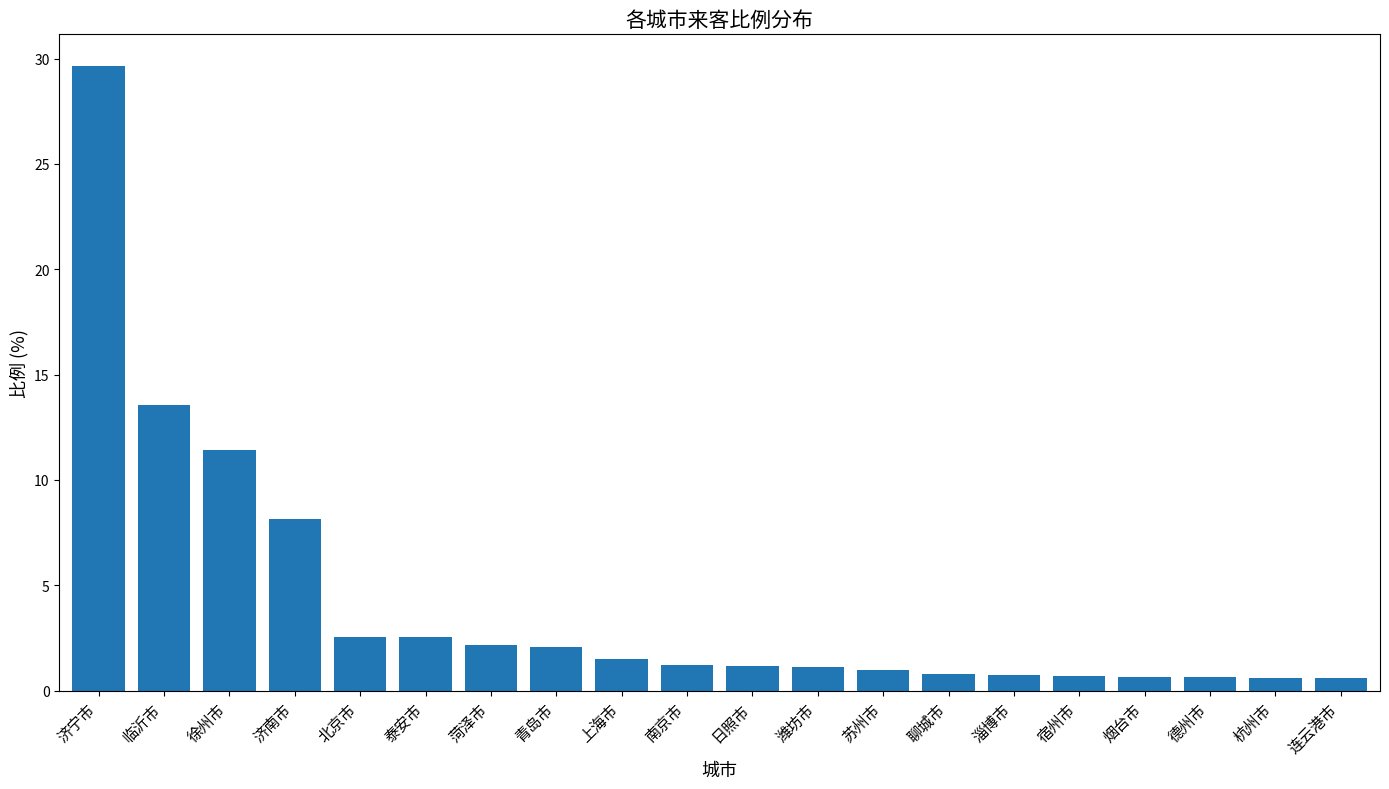

Approximately how many times larger is the value at 北京市 compared to 济南市?

0.3